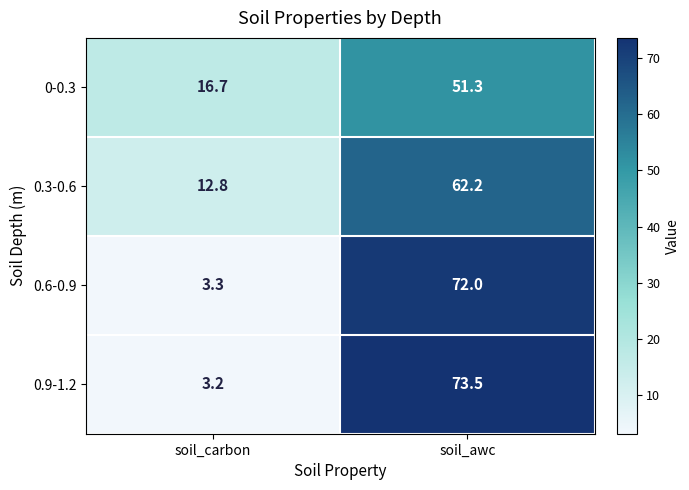

What is the difference between the maximum and minimum values in the 0.6-0.9 series?

68.7